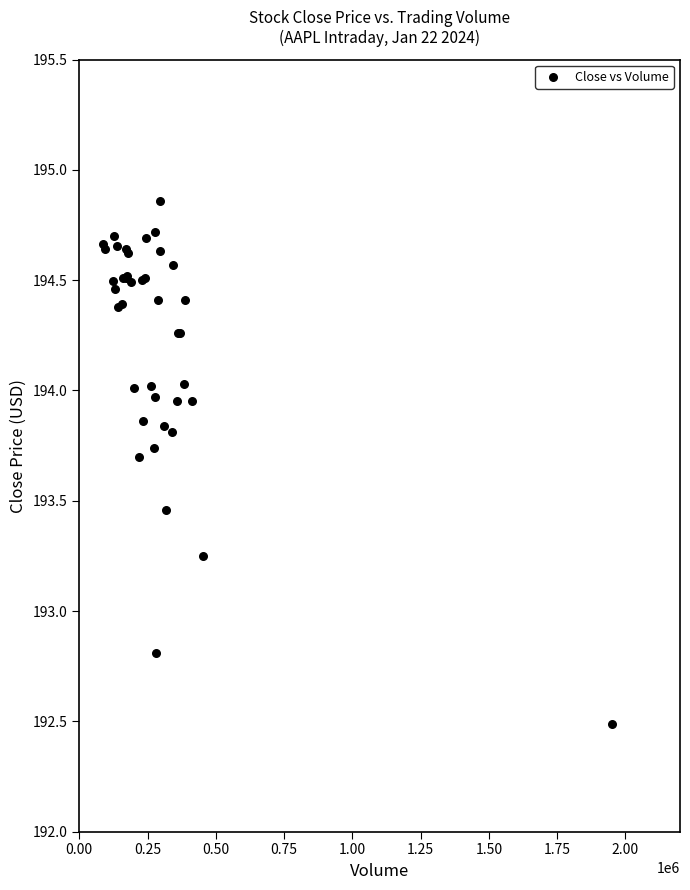

What Y value in the scatter plot is closest to 193?

192.8